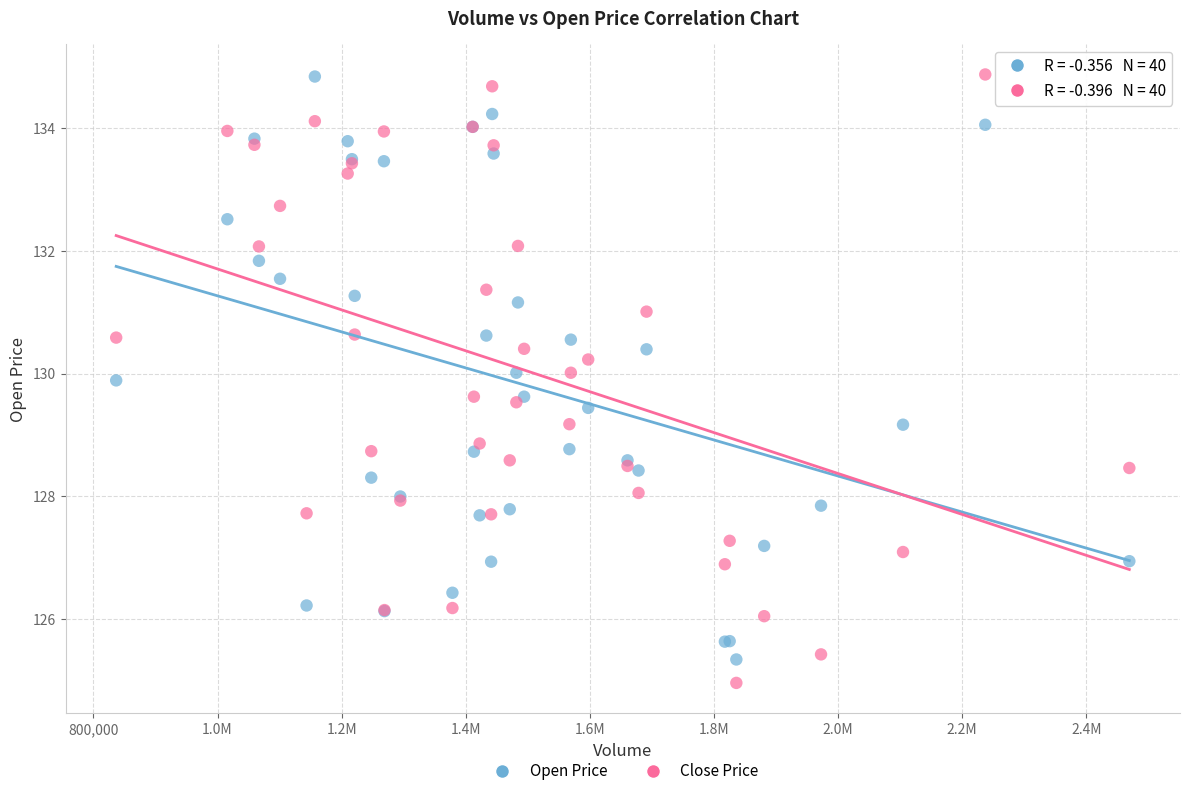

What are all the series names shown in the legend?

Open Price, Close Price